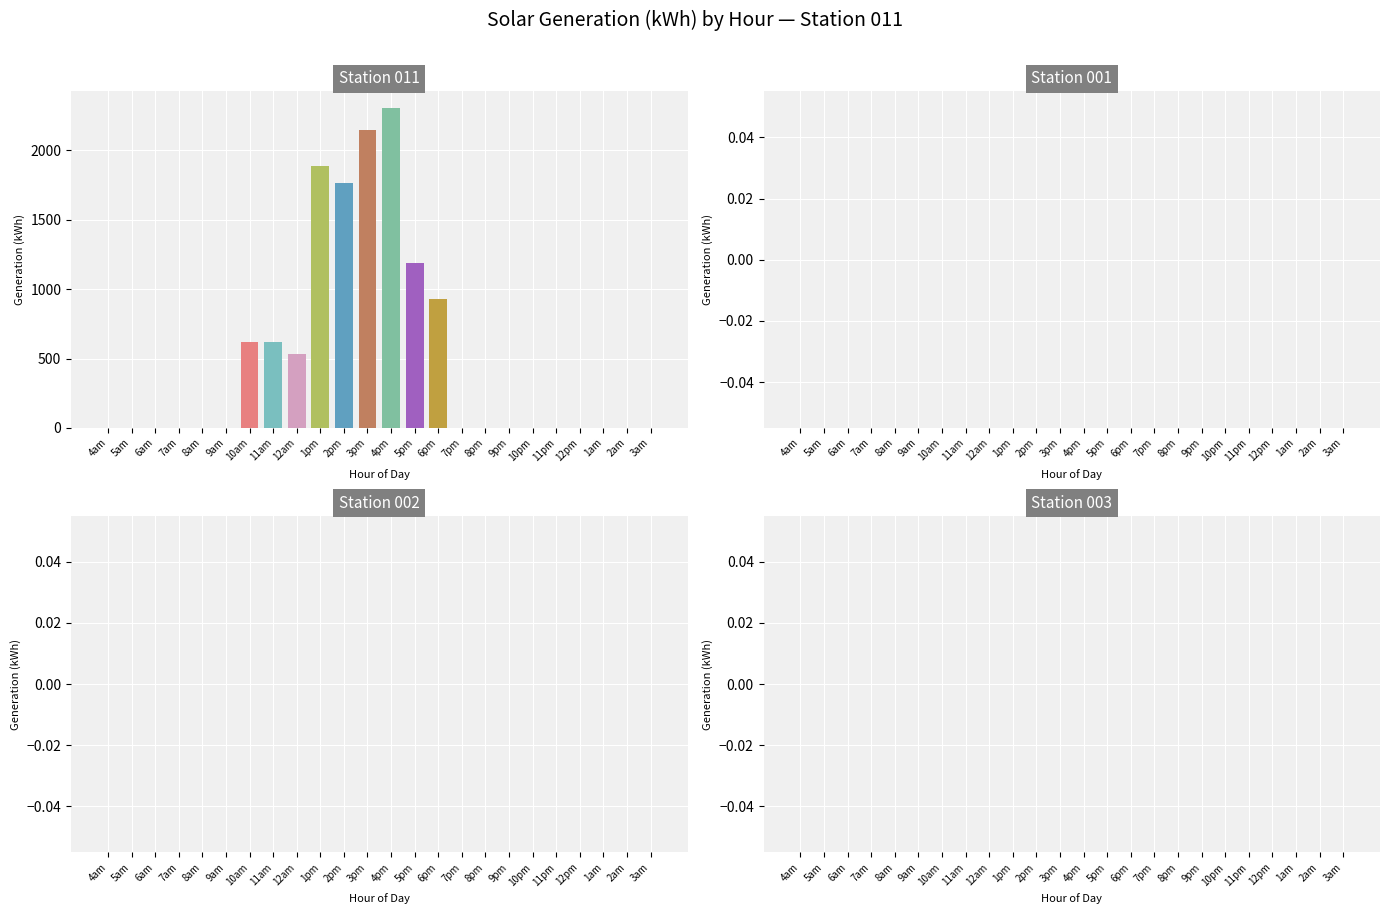

Which has a higher value, 12am or 5pm?

5pm